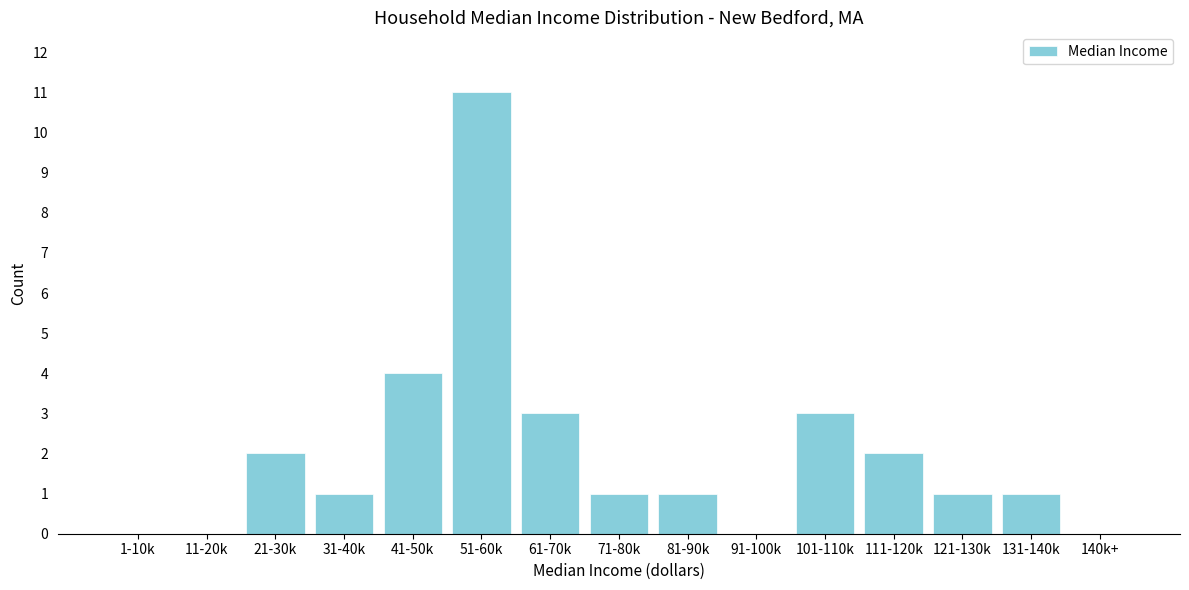

Reading left to right, extract all data points from this chart.

1-10k=0	11-20k=0	21-30k=2	31-40k=1	41-50k=4	51-60k=11	61-70k=3	71-80k=1	81-90k=1	91-100k=0	101-110k=3	111-120k=2	121-130k=1	131-140k=1	140k+=0